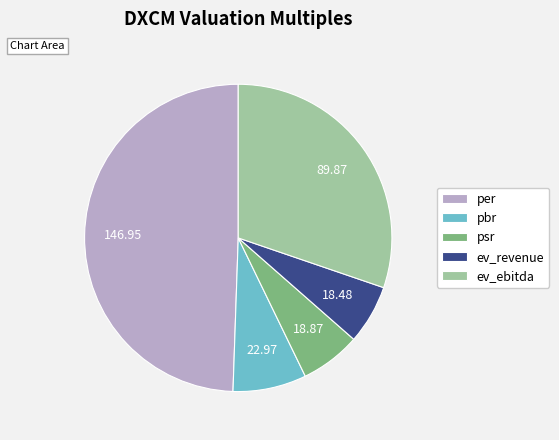

Combined, do ev_ebitda and psr account for over 50%?

No